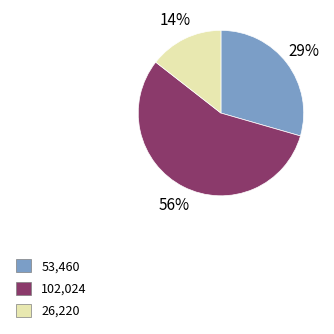

Is there any slice that represents more than half of the pie?

Yes